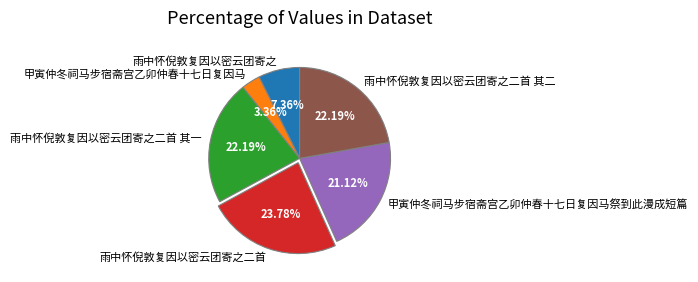

Is there any slice that represents more than half of the pie?

No